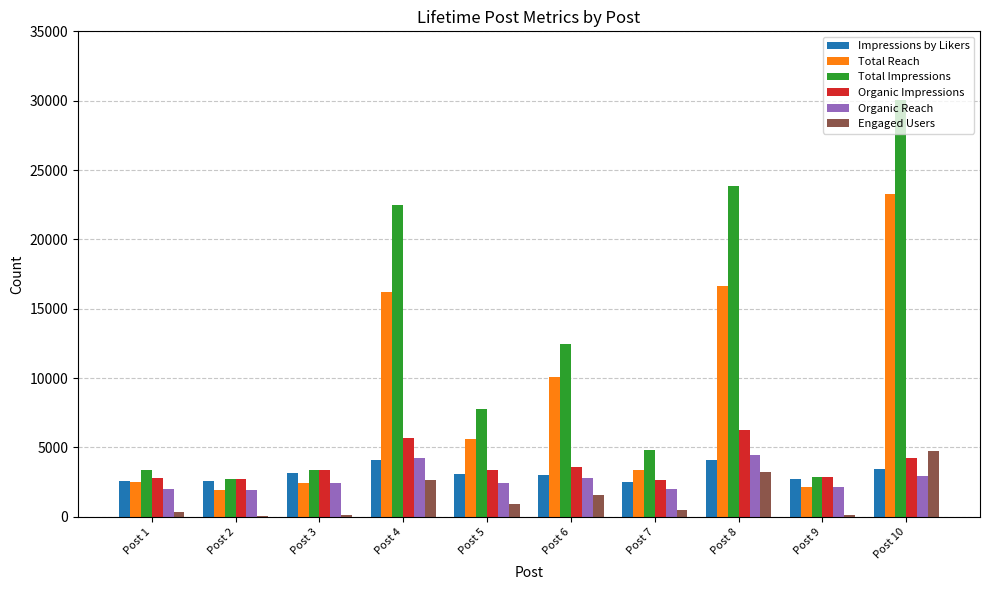

Which label corresponds to the largest value in the chart?

Post 10